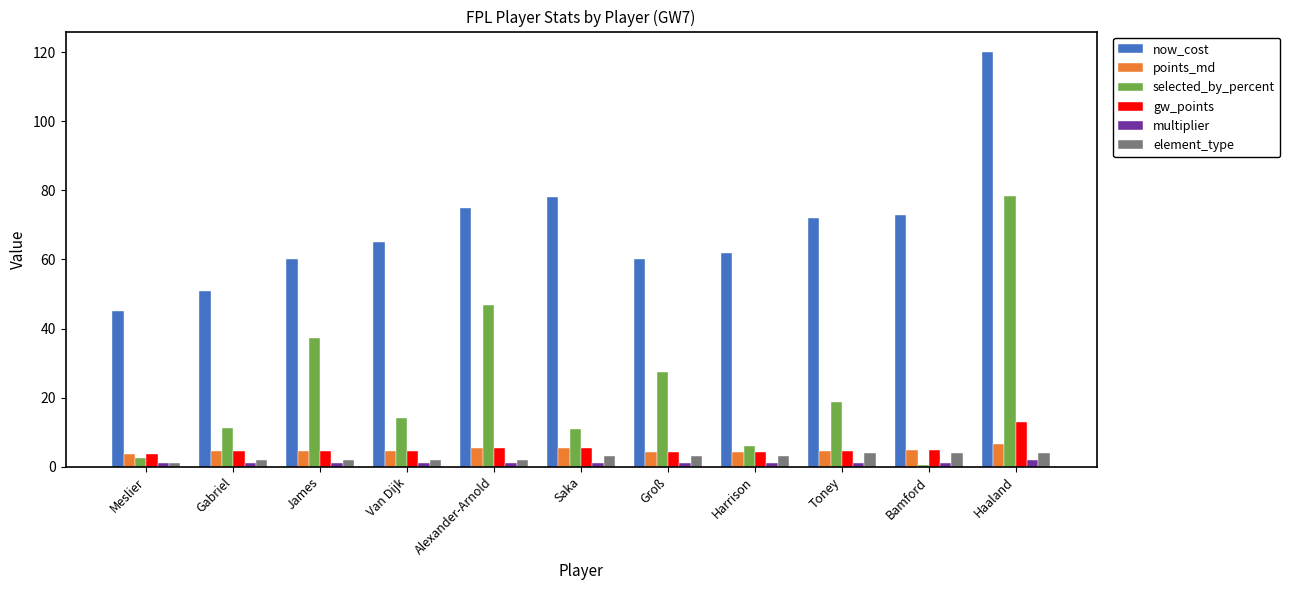

Which series has the widest spread of values?

selected_by_percent